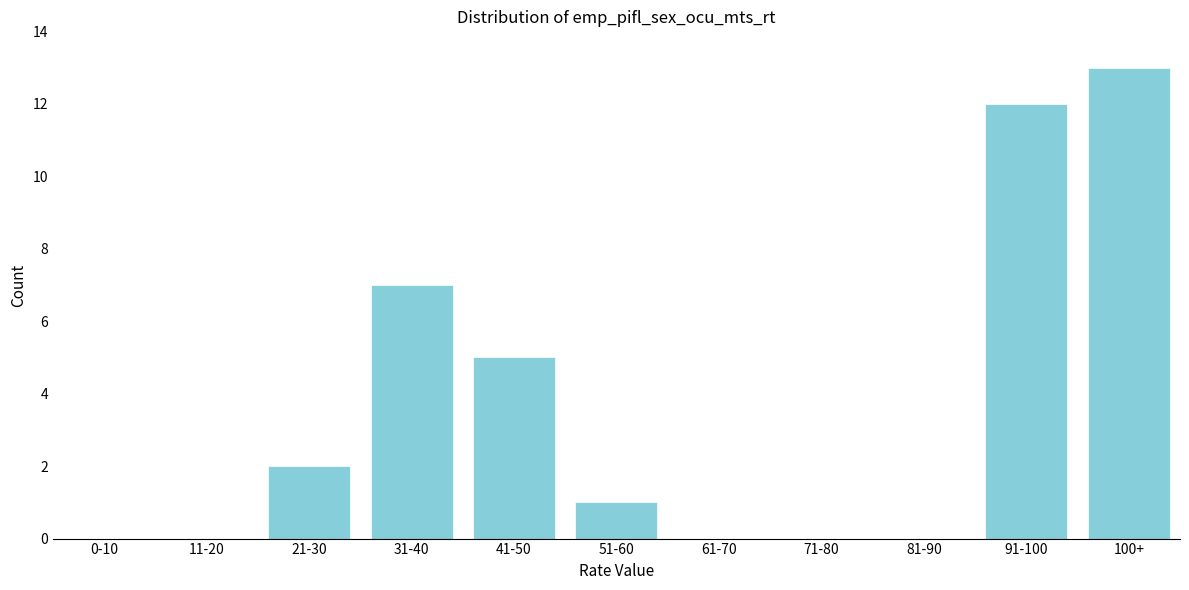

Reading left to right, list all the values displayed in this chart.

0-10=0	11-20=0	21-30=2	31-40=7	41-50=5	51-60=1	61-70=0	71-80=0	81-90=0	91-100=12	100+=13